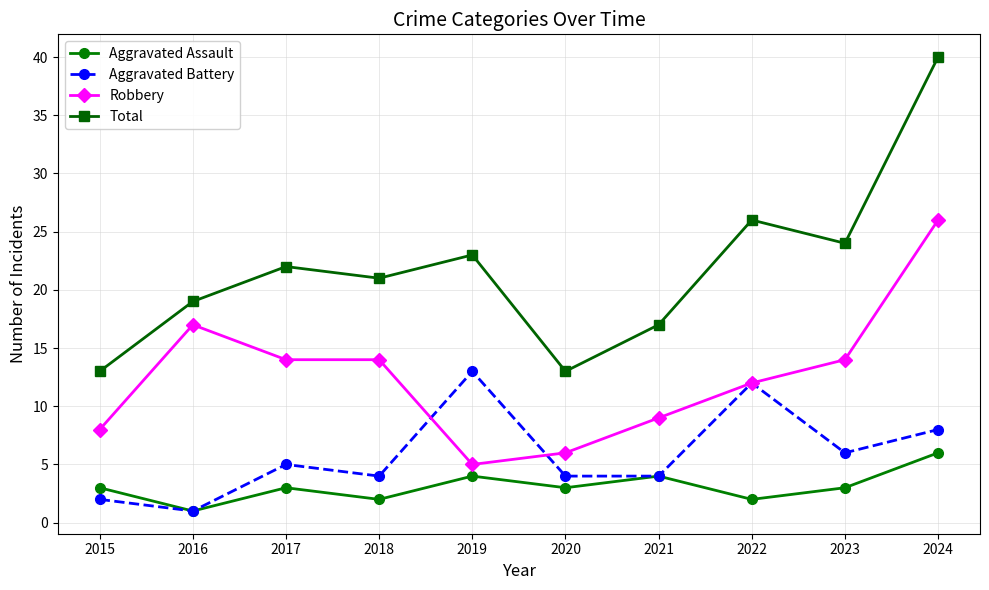

At which label does Aggravated Assault reach its peak?

2024